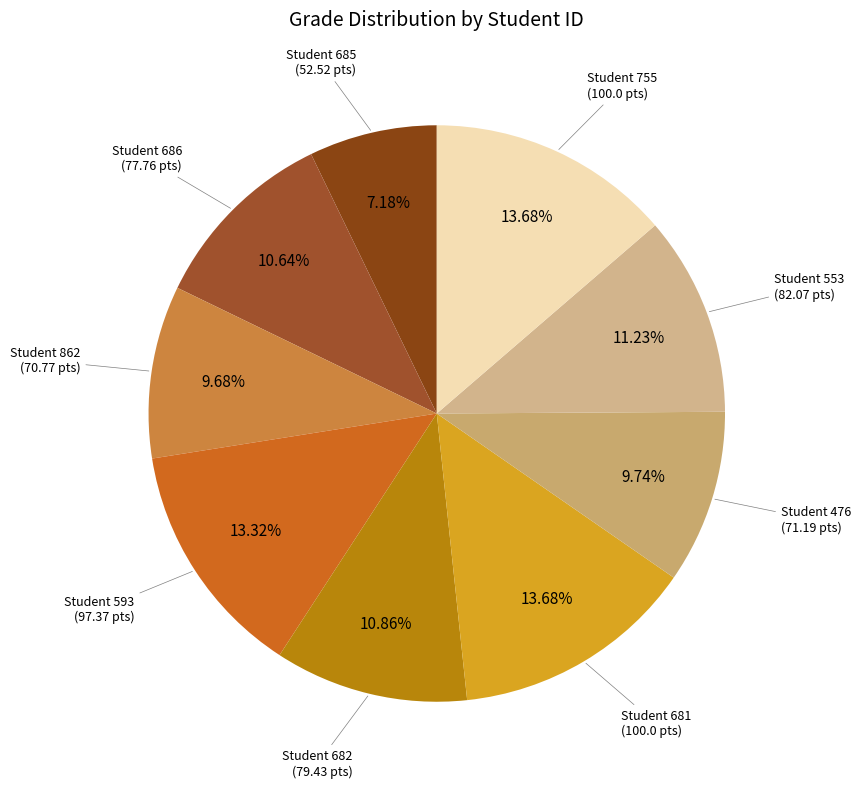

Which category has the smallest portion of the pie?

Student 685